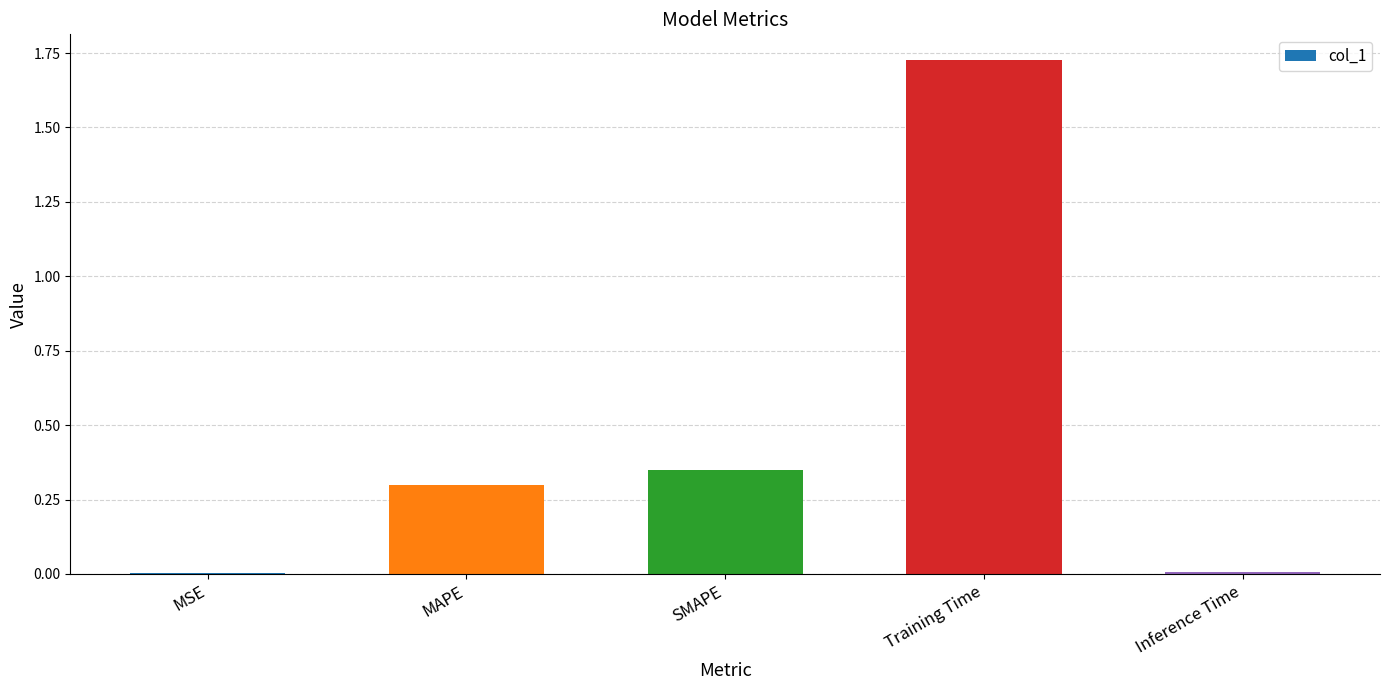

The chart shows a value of 0.2 at MAPE. True or false?

False